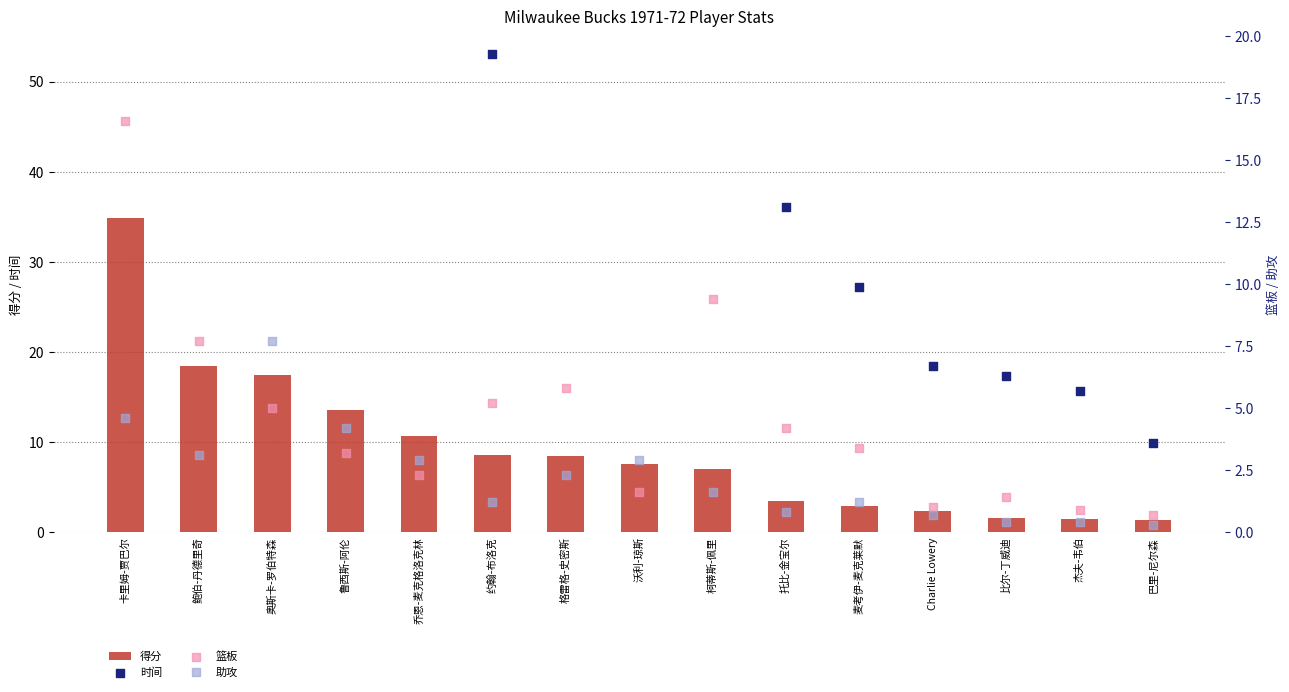

Which series reaches the minimum Y coordinate?

助攻